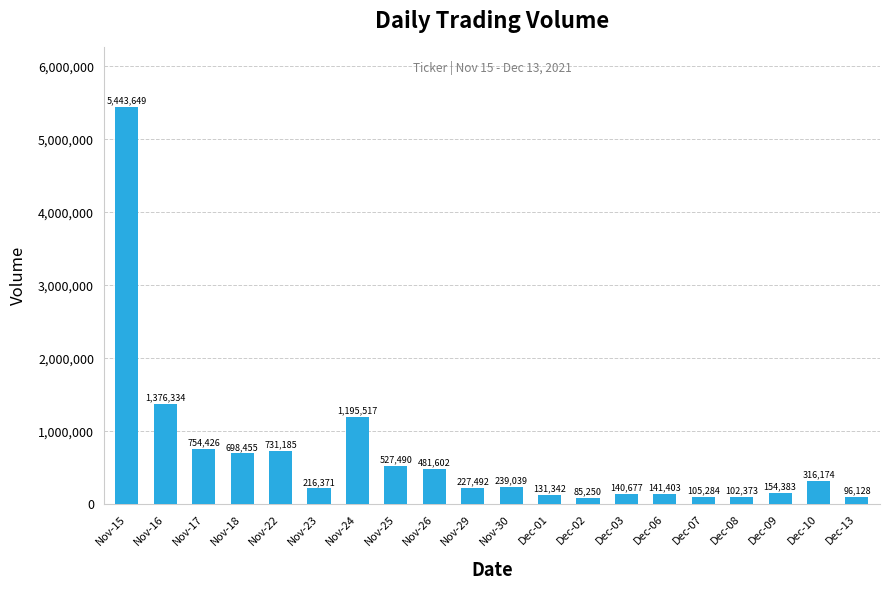

What is the sum of all values?

13164574